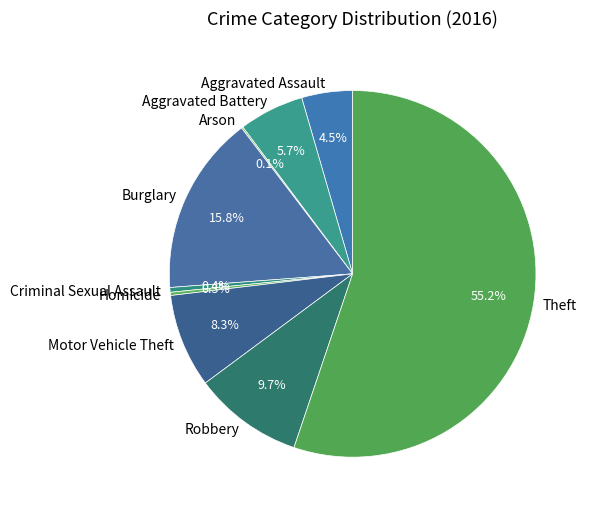

What percentage is NOT represented by Criminal Sexual Assault?

99.6%